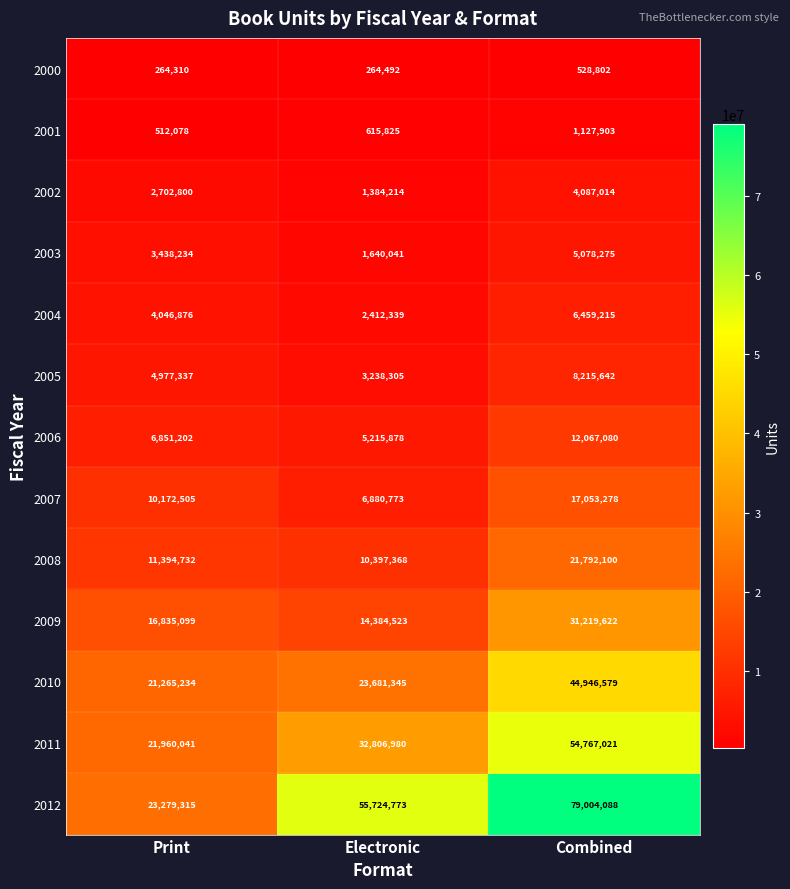

Which category has the highest value across all series?

Combined